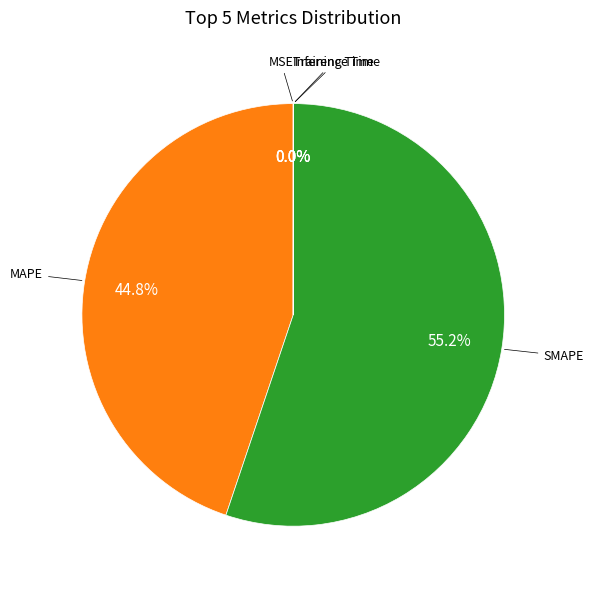

Is there any slice that represents more than half of the pie?

Yes